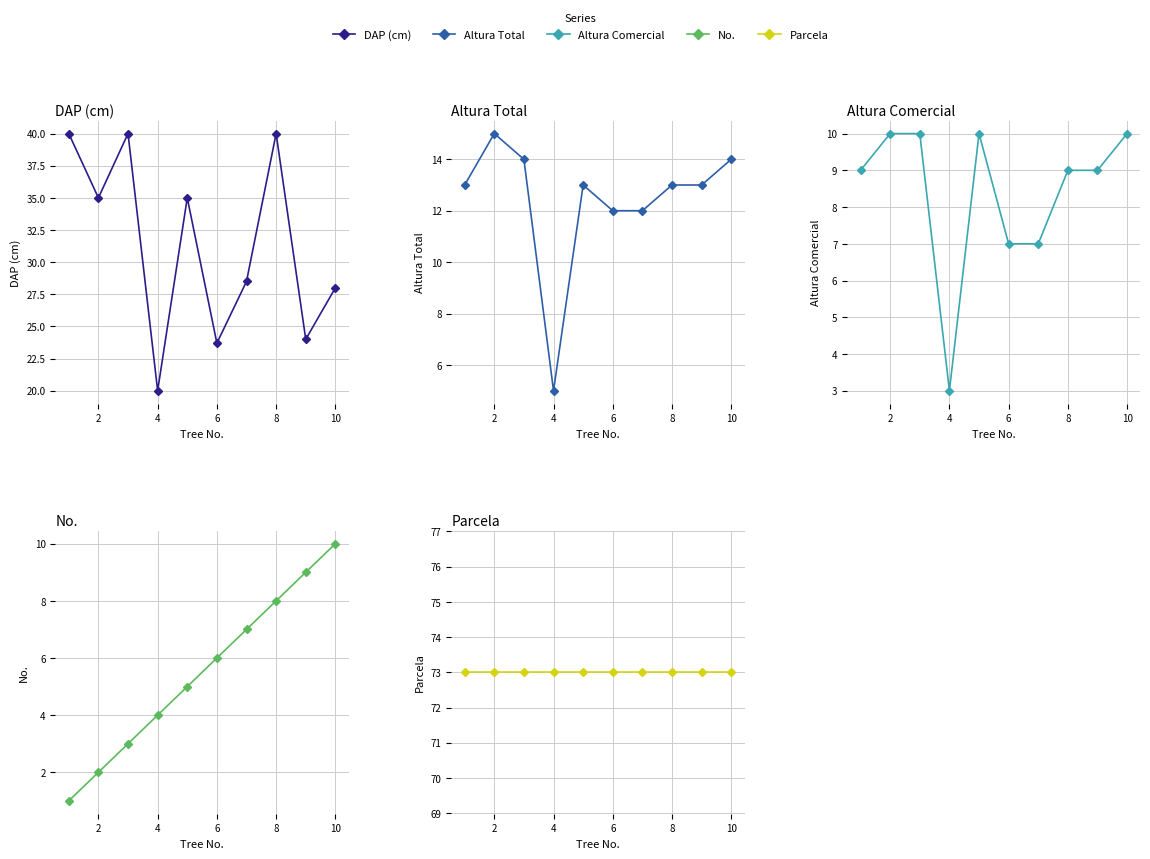

What is the minimum value for Parcela?

73.0